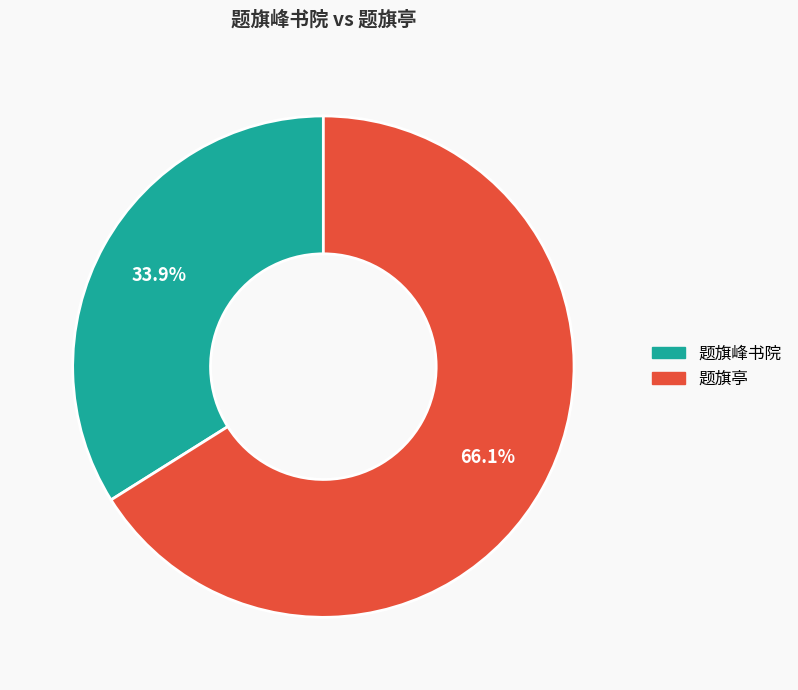

Rank the categories by value from lowest to highest.

题旗峰书院, 题旗亭